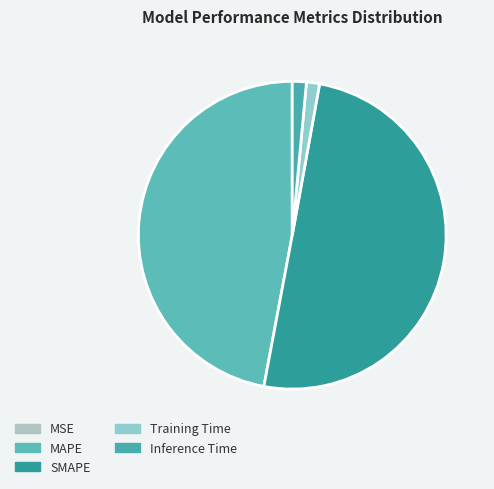

Does any single category account for the majority?

Yes